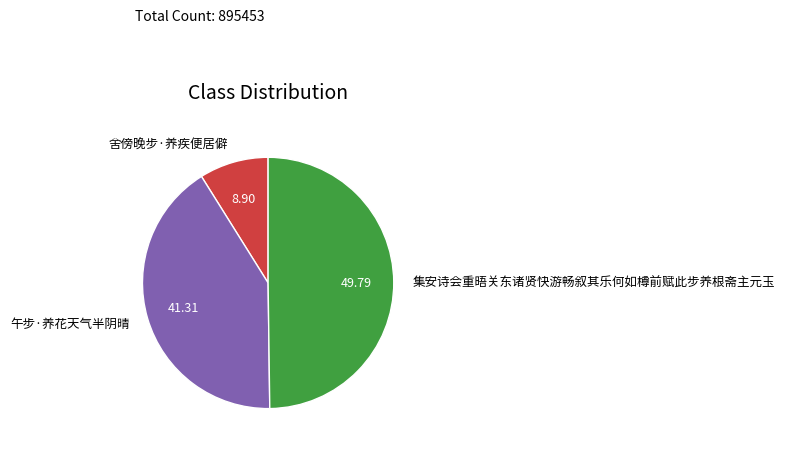

Is the sum of 午步·养花天气半阴晴 and 集安诗会重晤关东诸贤快游畅叙其乐何如樽前赋此步养根斋主元玉 greater than half?

Yes